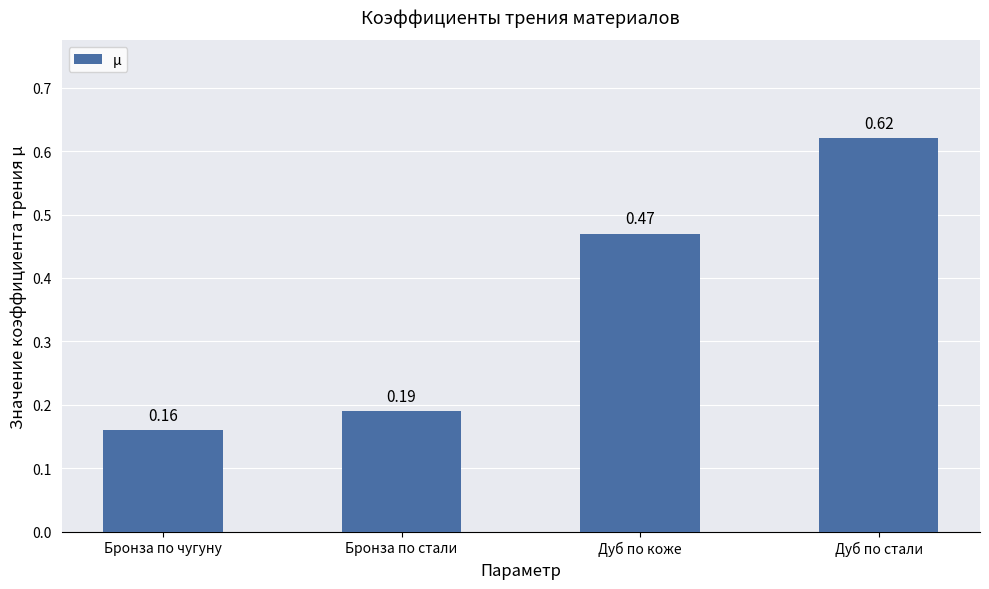

What is the sum of all values?

1.4